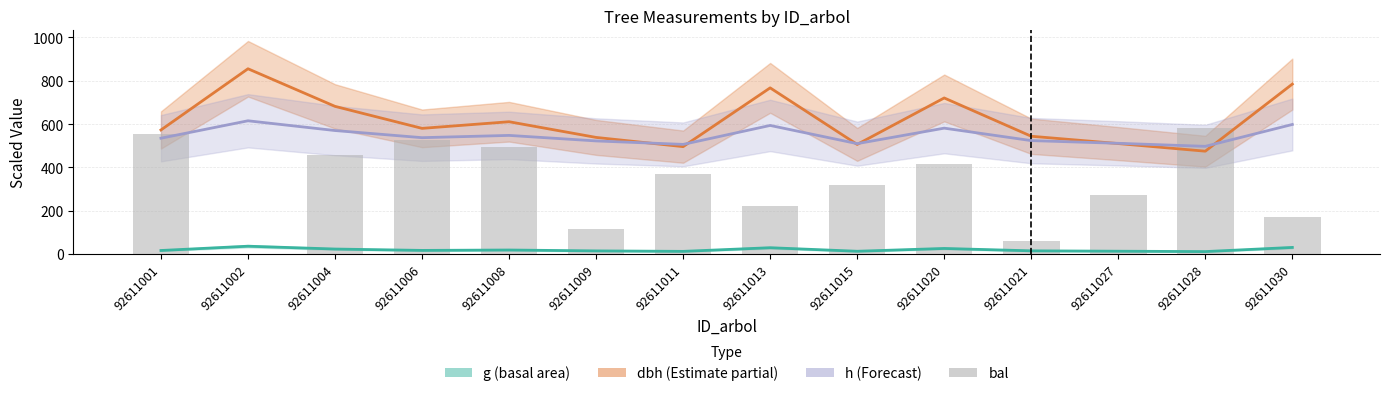

List the labels in order of value, smallest first.

92611002, 92611021, 92611009, 92611030, 92611013, 92611027, 92611015, 92611011, 92611020, 92611004, 92611008, 92611006, 92611001, 92611028